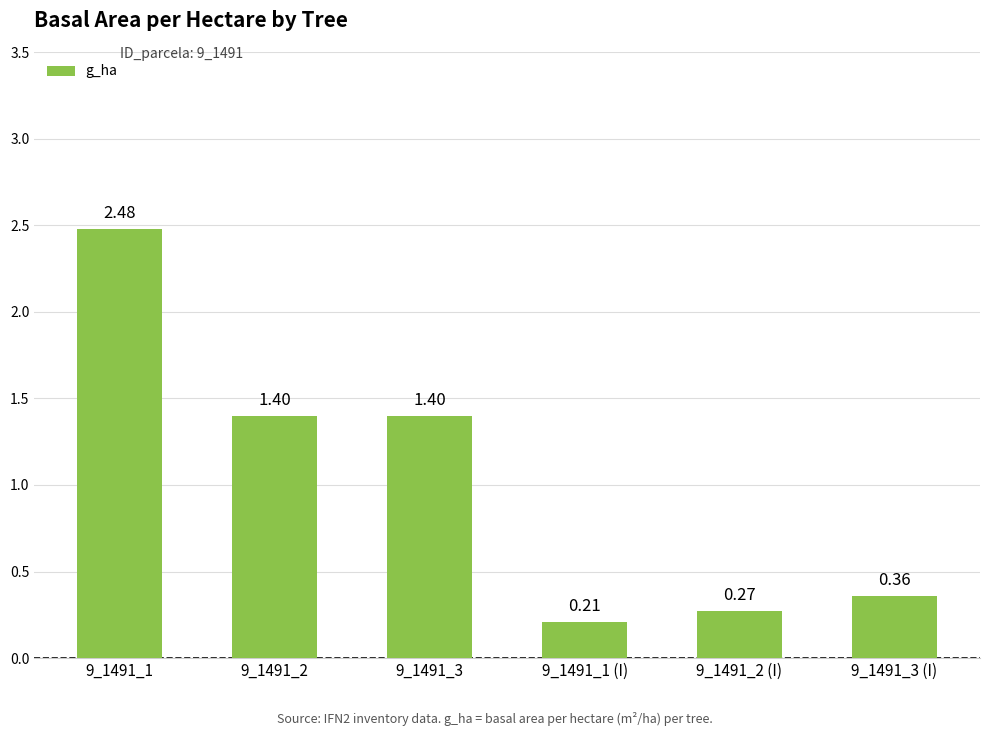

Which has a higher value, 9_1491_1 or 9_1491_3 (I)?

9_1491_1